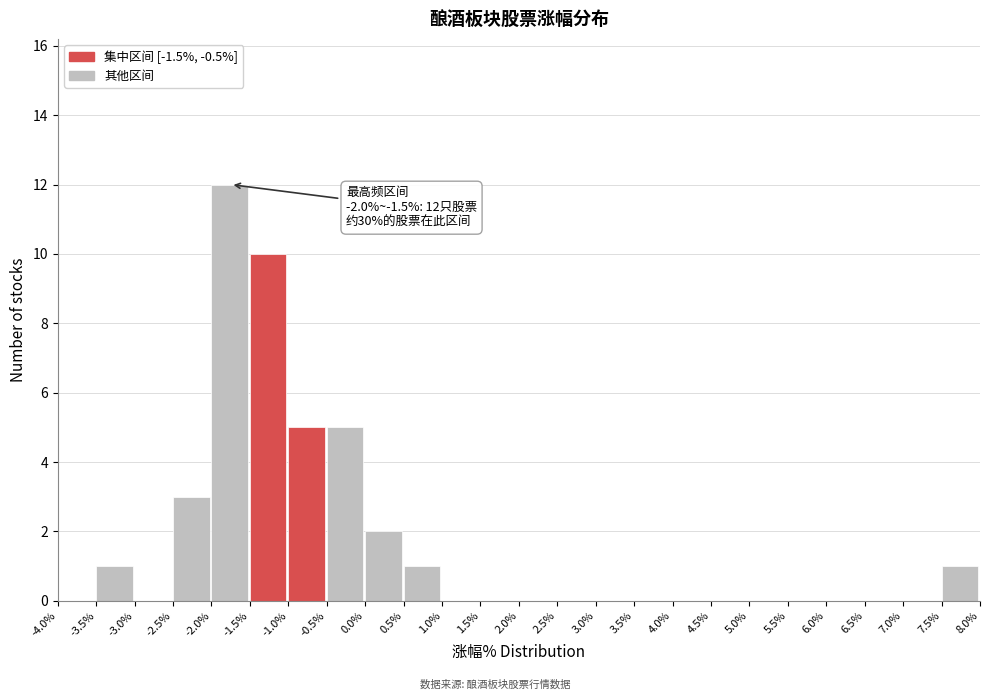

Which range on the x-axis has the tallest bar?

-2.0% to -1.5%